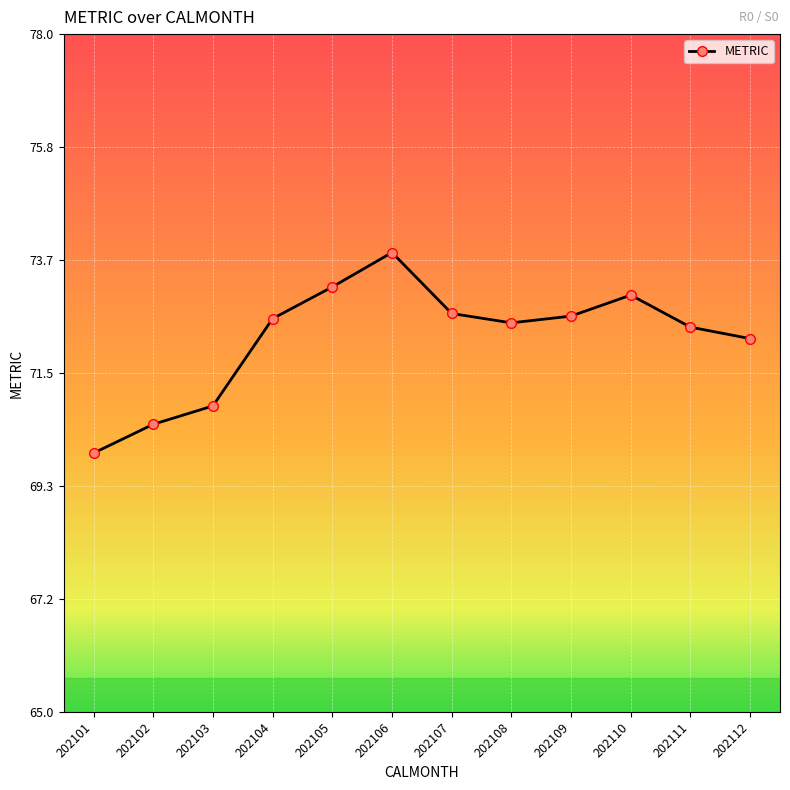

Does the chart display data point markers on the line(s)?

Yes